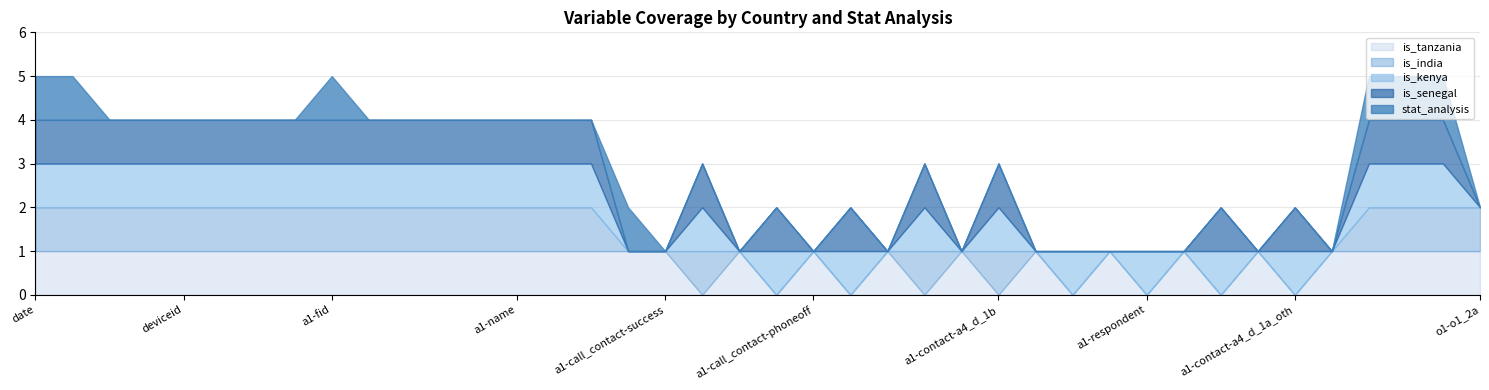

True or false: stat_analysis and is_tanzania intersect in this chart.

False